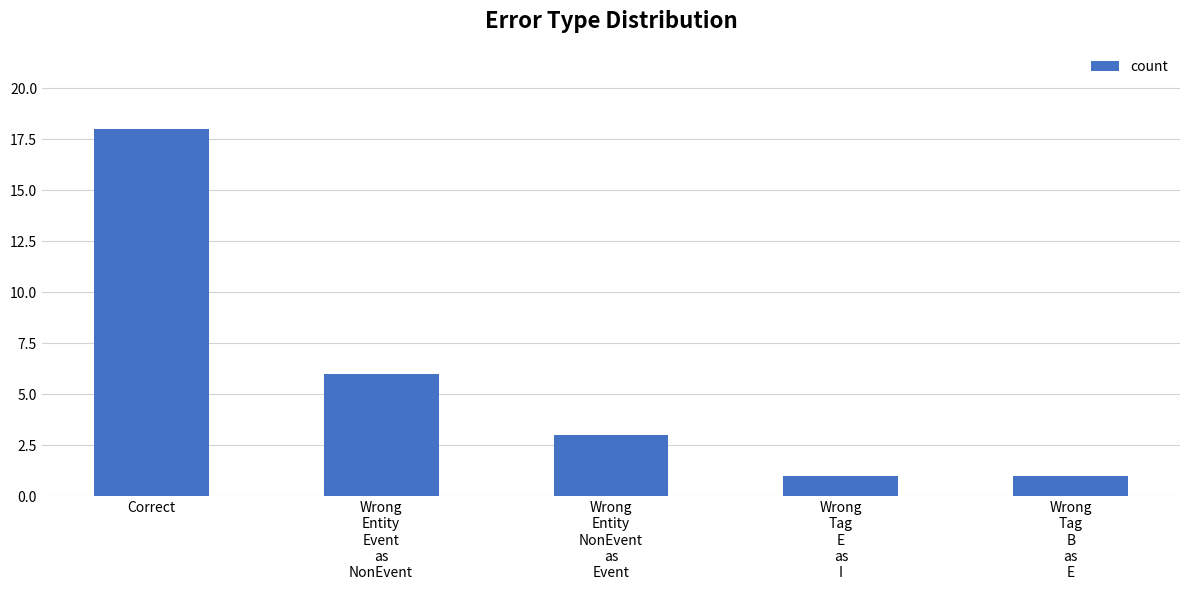

Reading left to right, what are all the values shown in this chart?

18	6	3	1	1